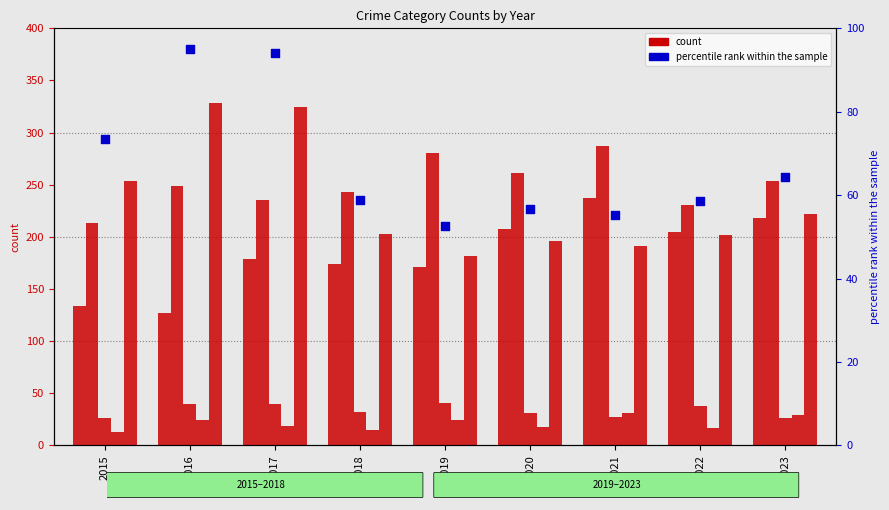

Which series has the largest Y range (max minus min)?

Robbery